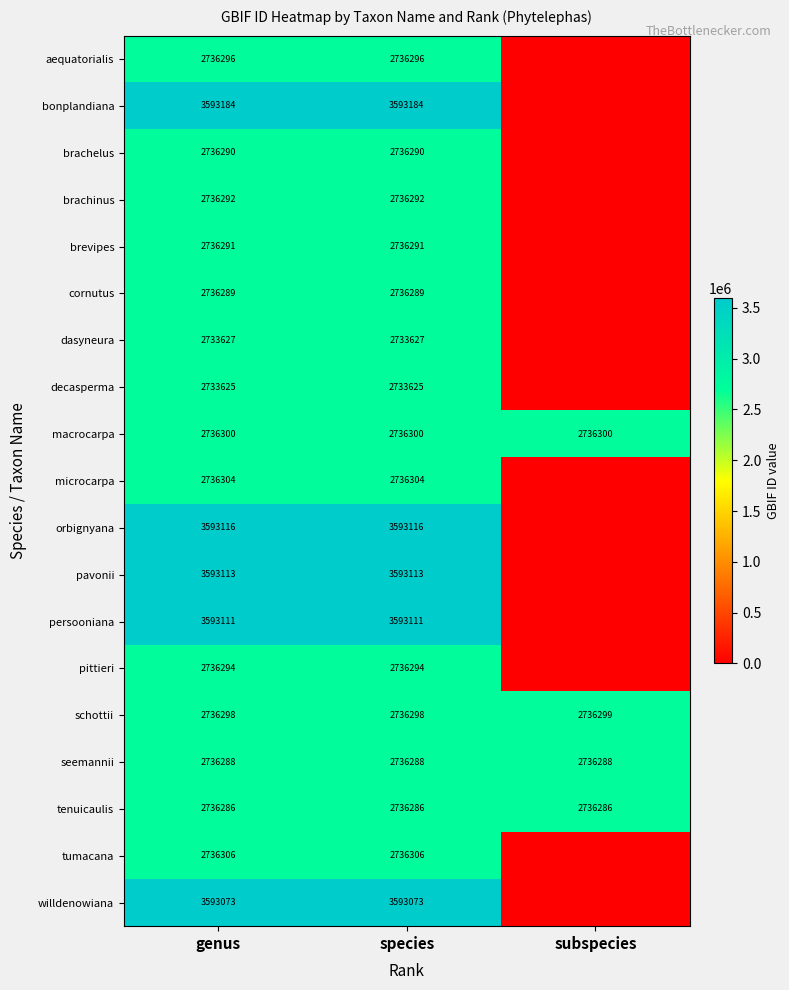

Is it true that macrocarpa equals 2736300 at subspecies?

True